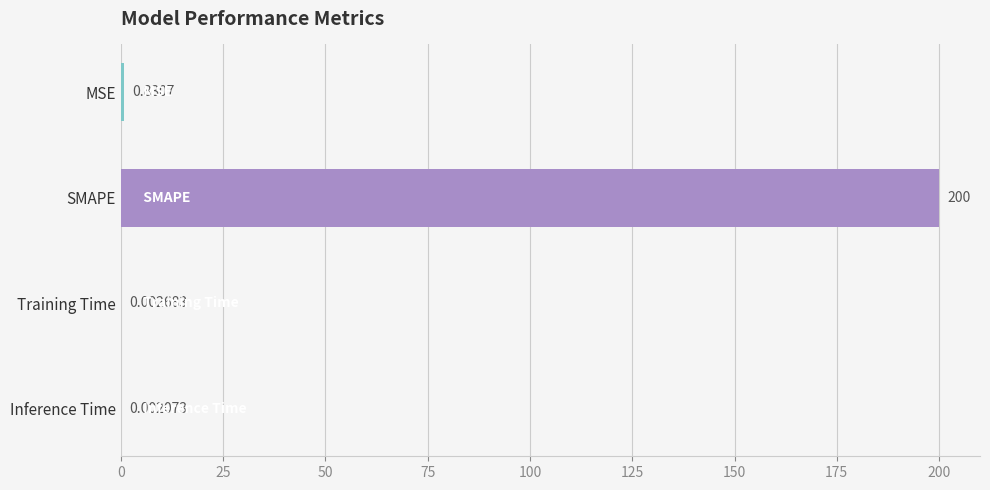

Where is the data nearest to the value 100?

MSE